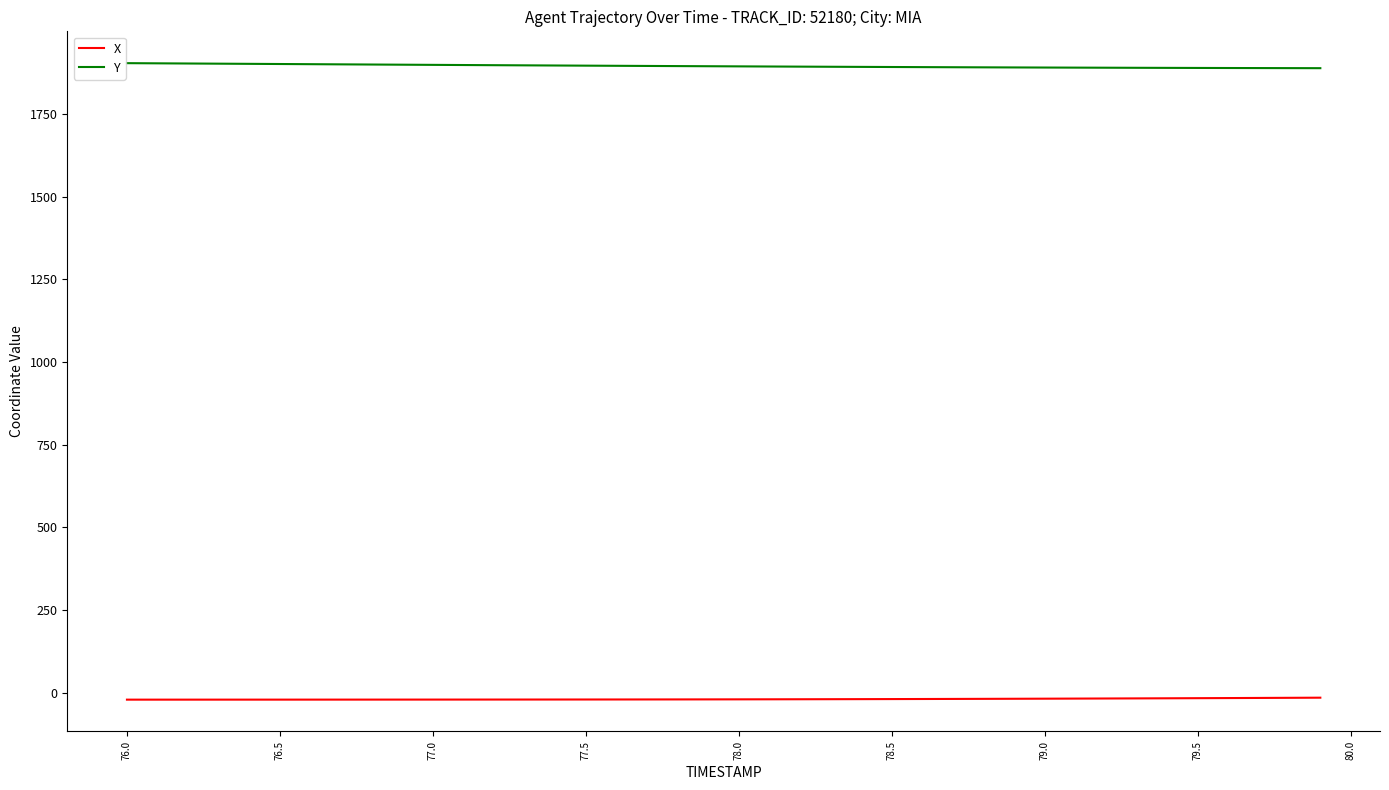

True or false: Y and X intersect in this chart.

False